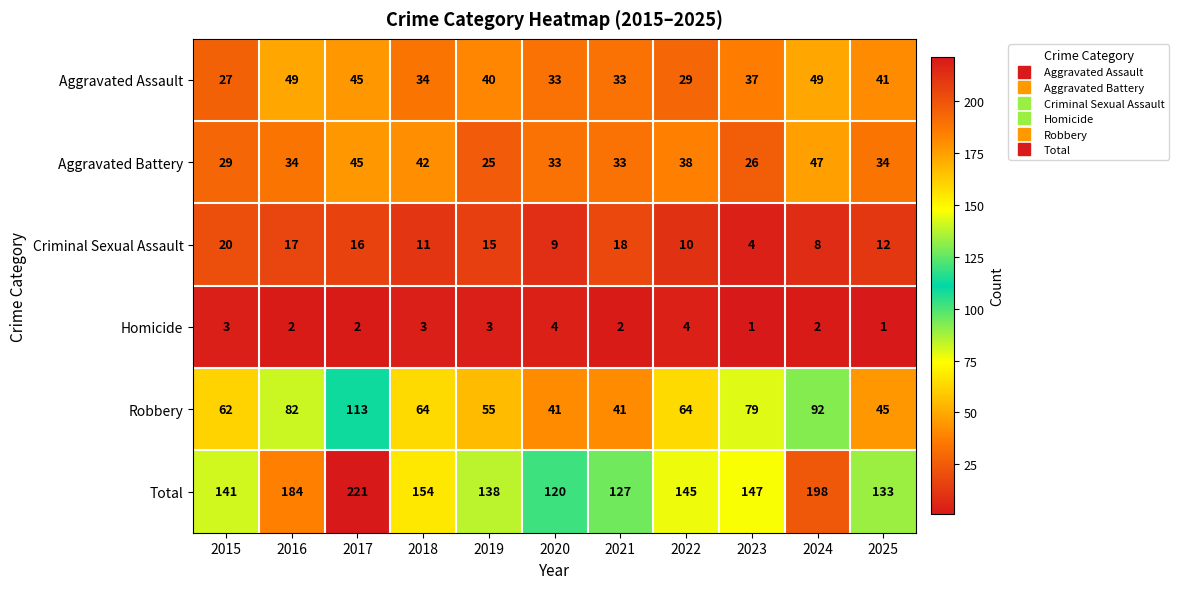

What is the sum of the Total values at 2024 and 2019?

336